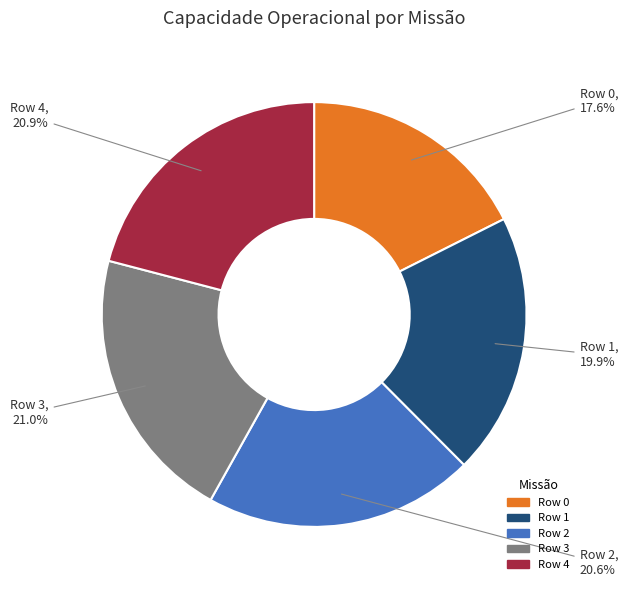

How many segments does this pie chart have?

5